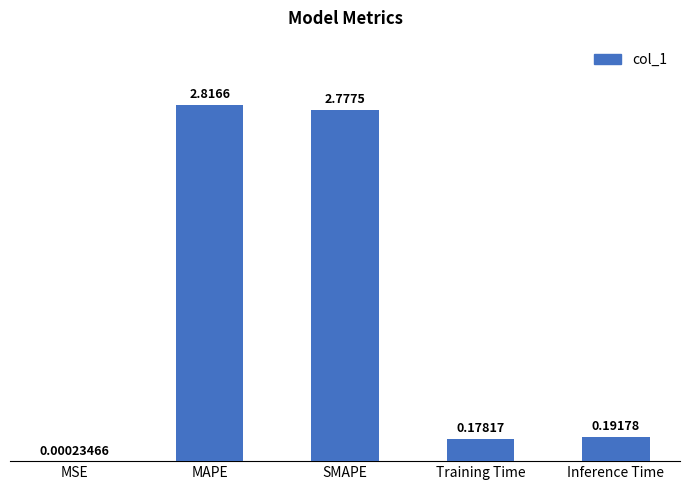

What is the sum of the values at Inference Time and MAPE?

3.0